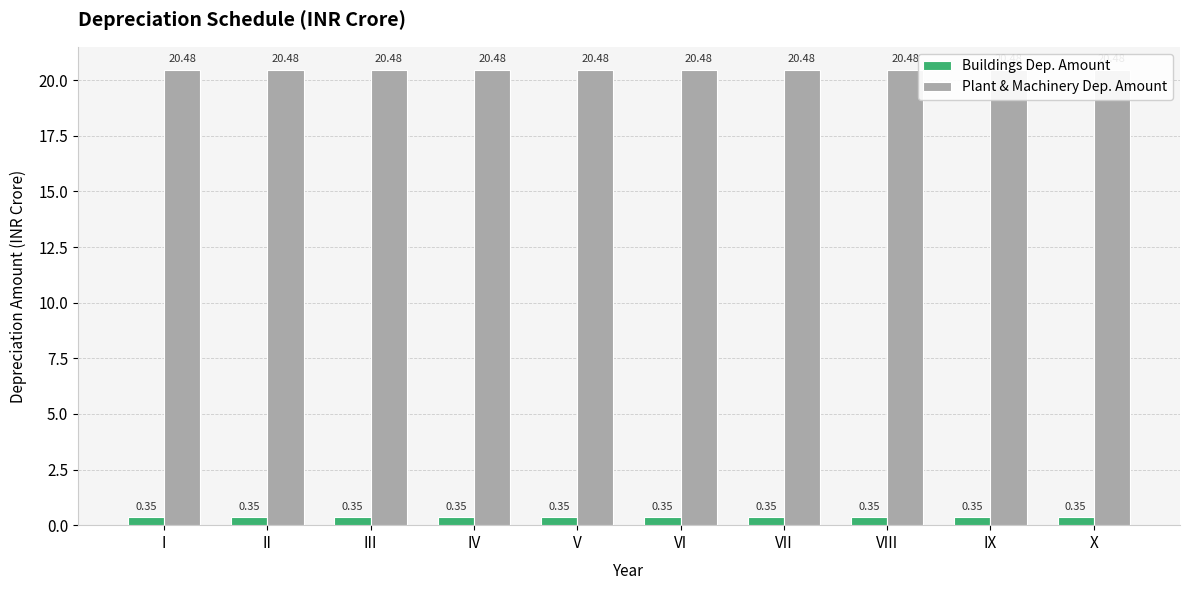

Is the value of Buildings Dep. Amount at VIII greater than the value of Plant & Machinery Dep. Amount at V?

No